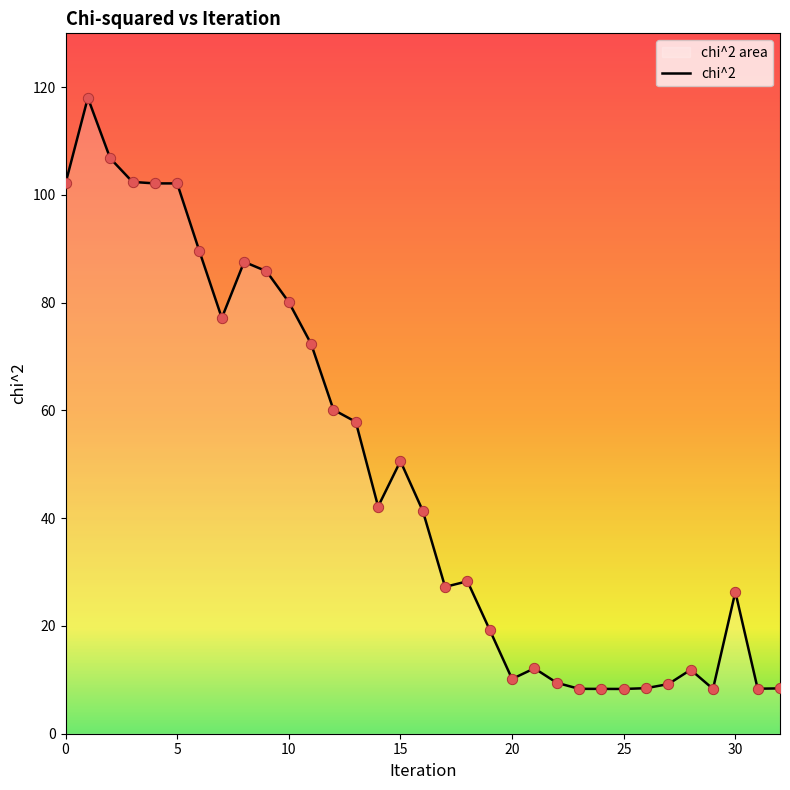

The chart shows a value of 10.2 at 20. True or false?

True